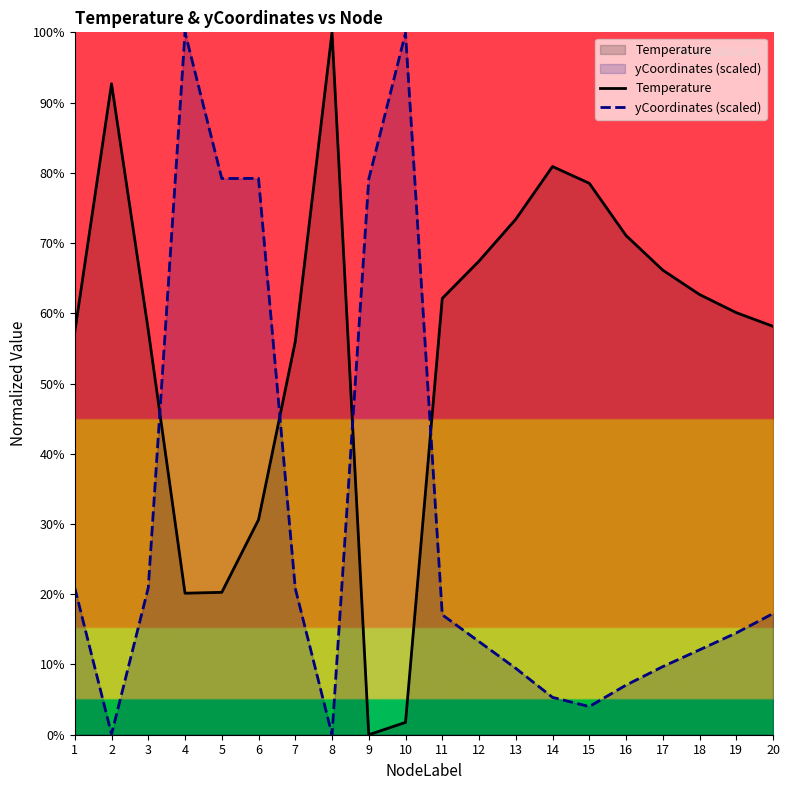

What is the difference between the maximum and minimum values in the yCoordinates (scaled) series?

100.0